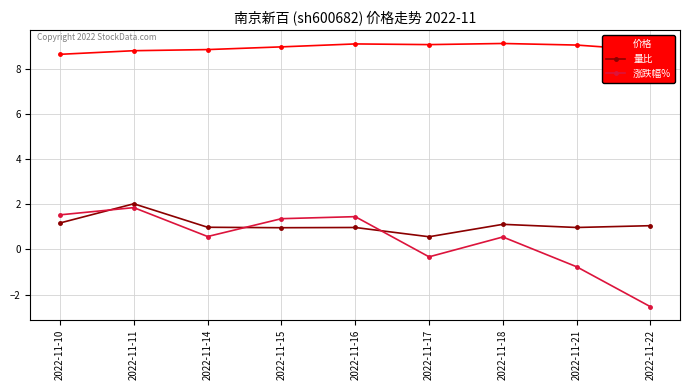

What is the difference between the second highest and minimum values in the 量比 series?

0.6